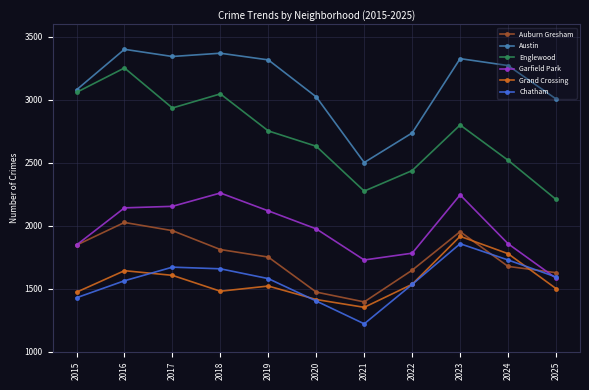

At which category does Auburn Gresham reach its first local peak?

2016